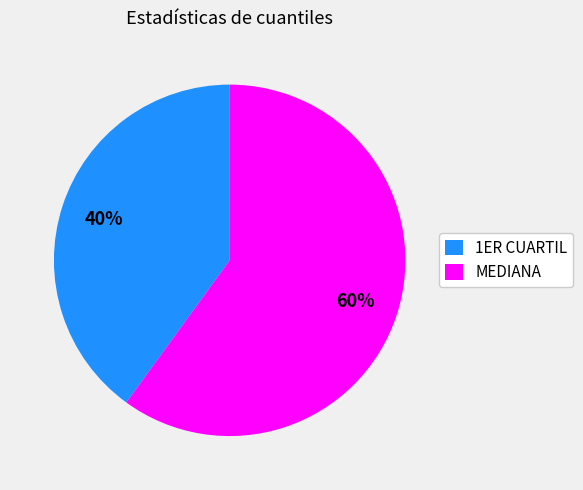

Is it true that MEDIANA is 69% of the pie?

False